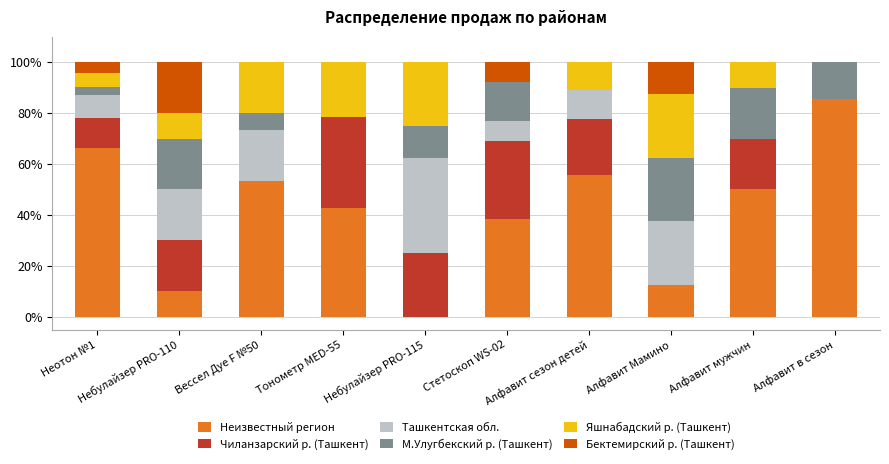

The Неизвестный регион series shows 10.0 at Небулайзер PRO-110. True or false?

True